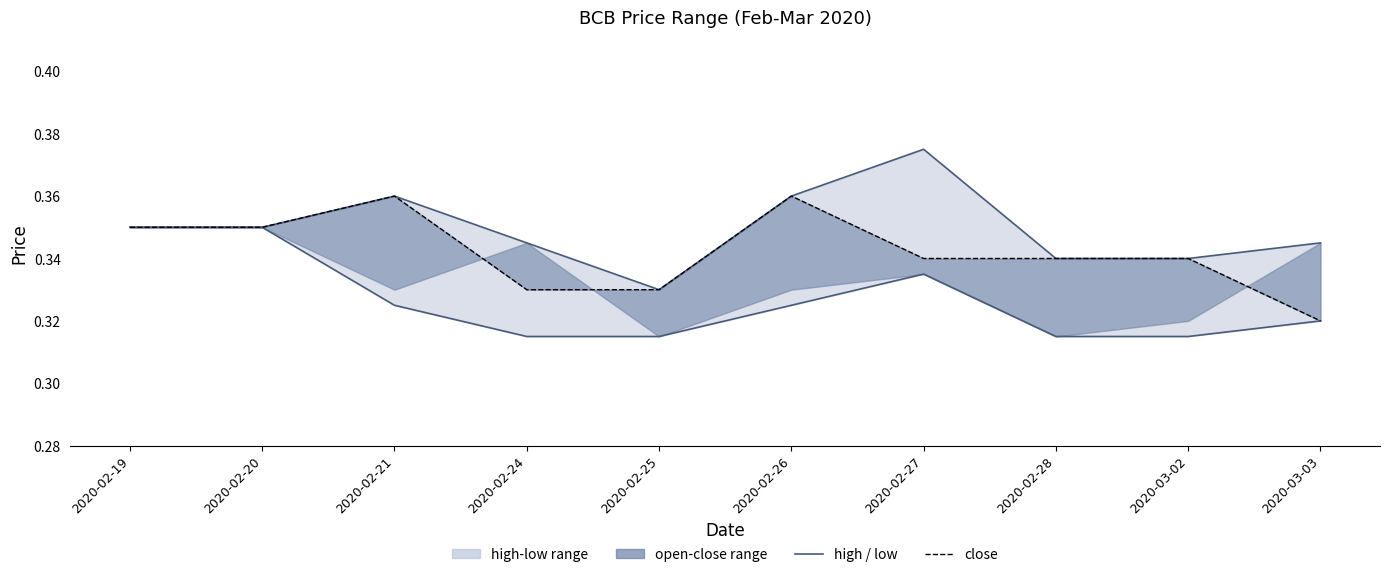

Which series has the largest total across all categories?

high